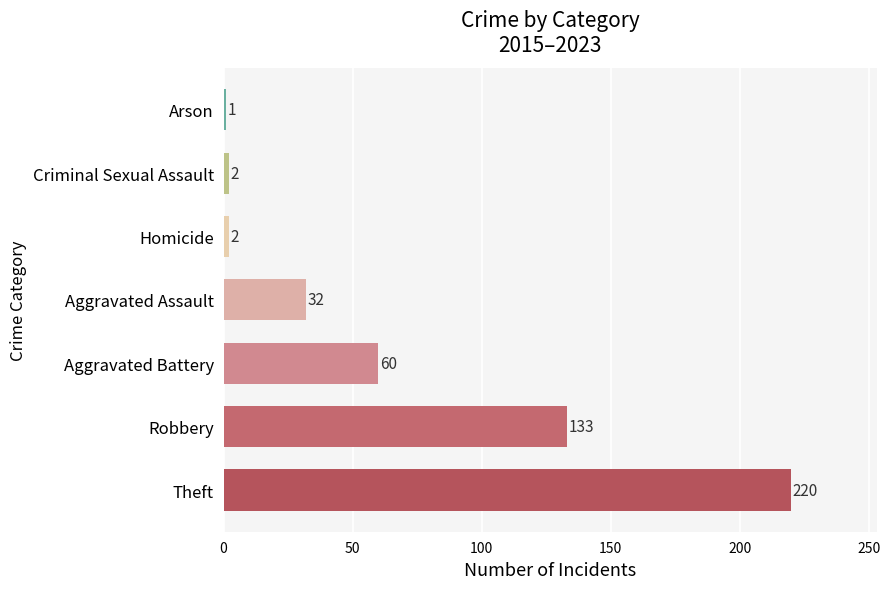

The value at Aggravated Battery is 107. True or false?

False